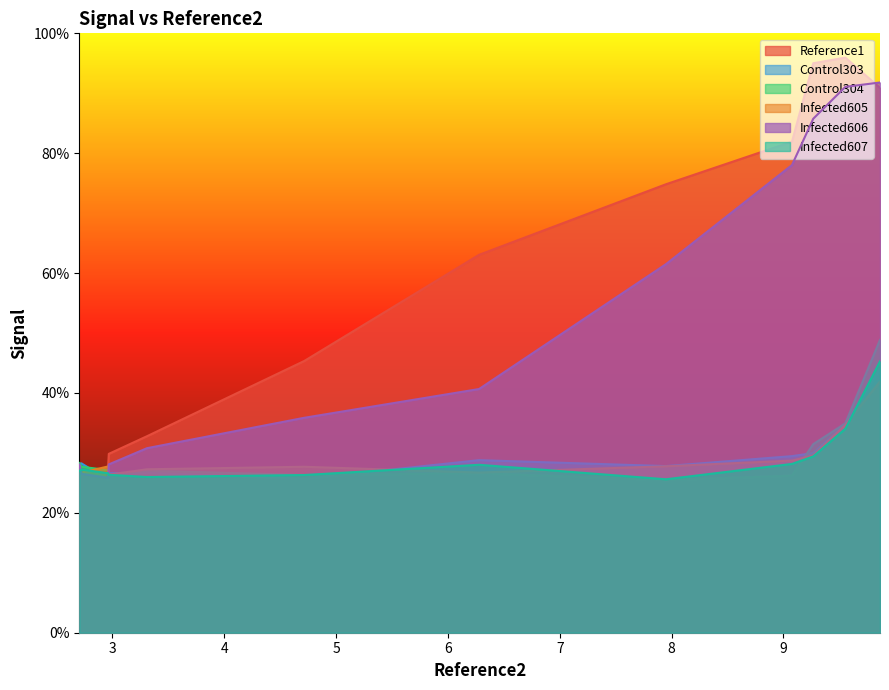

How many values in the Infected606 series are below 4?

6